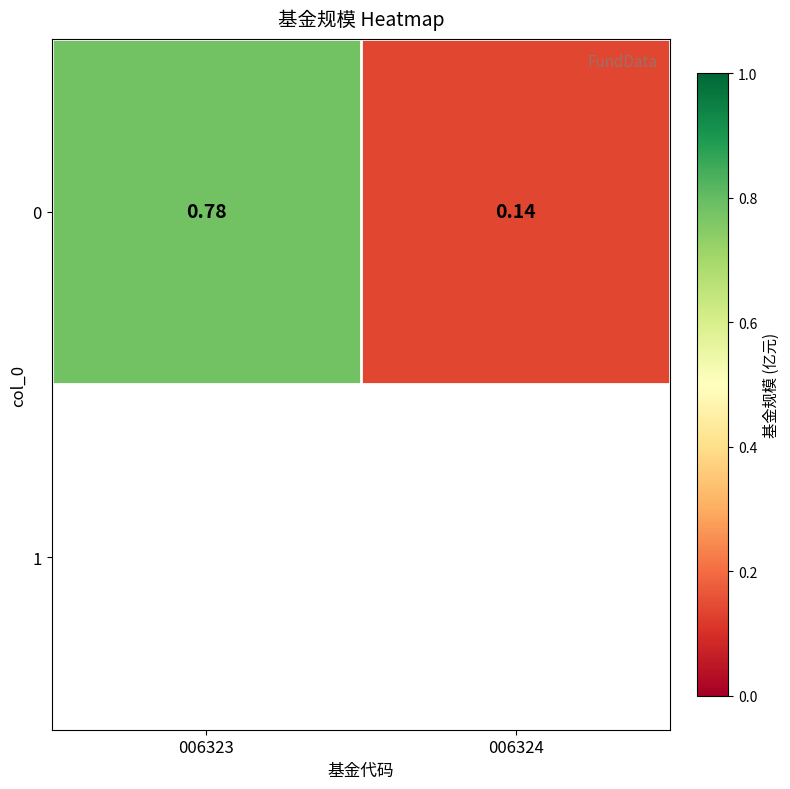

Which label corresponds to the smallest value in the chart?

006324